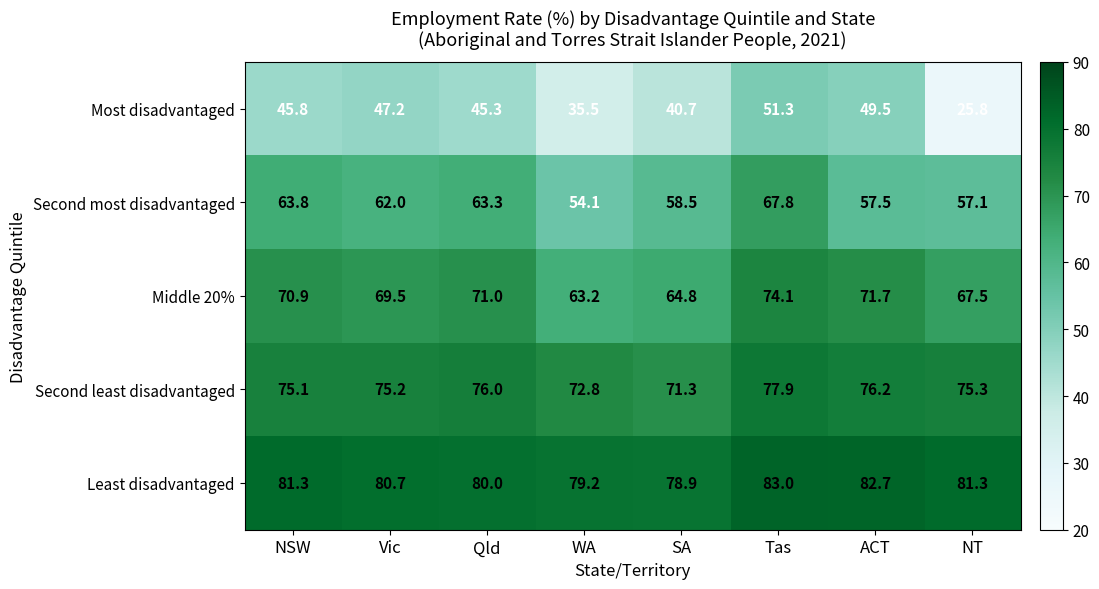

At which category is the sum across all series the highest?

Tas